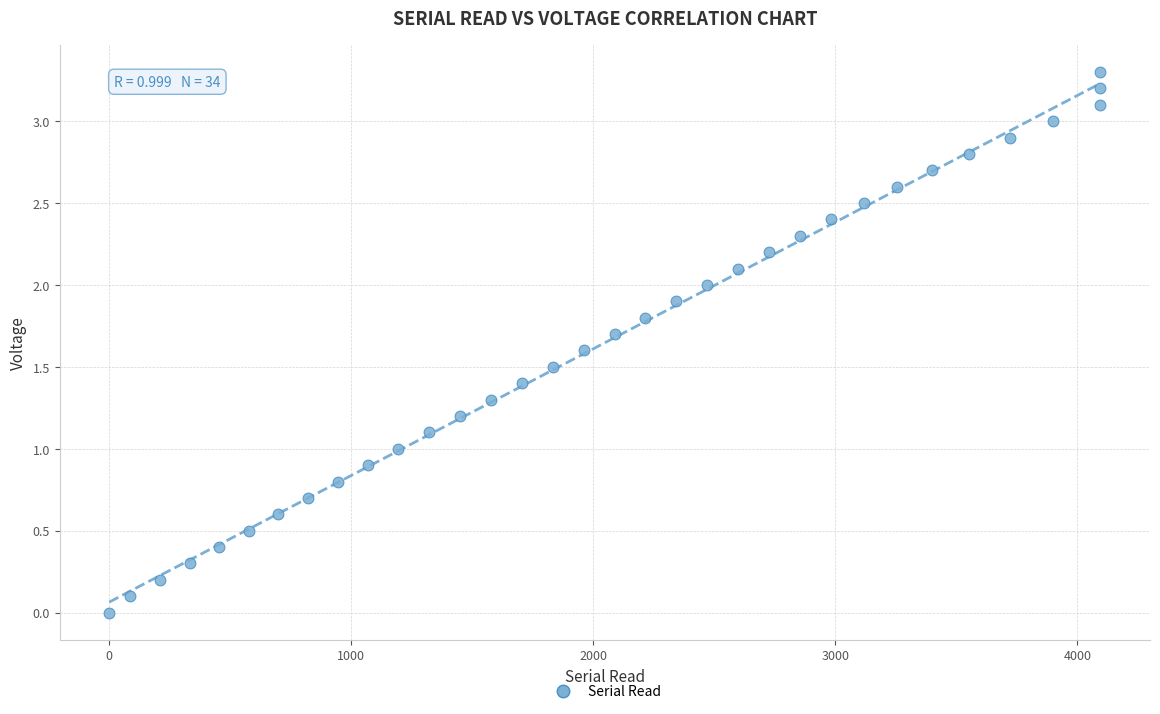

What is the range of X values (max minus min)?

4095.0